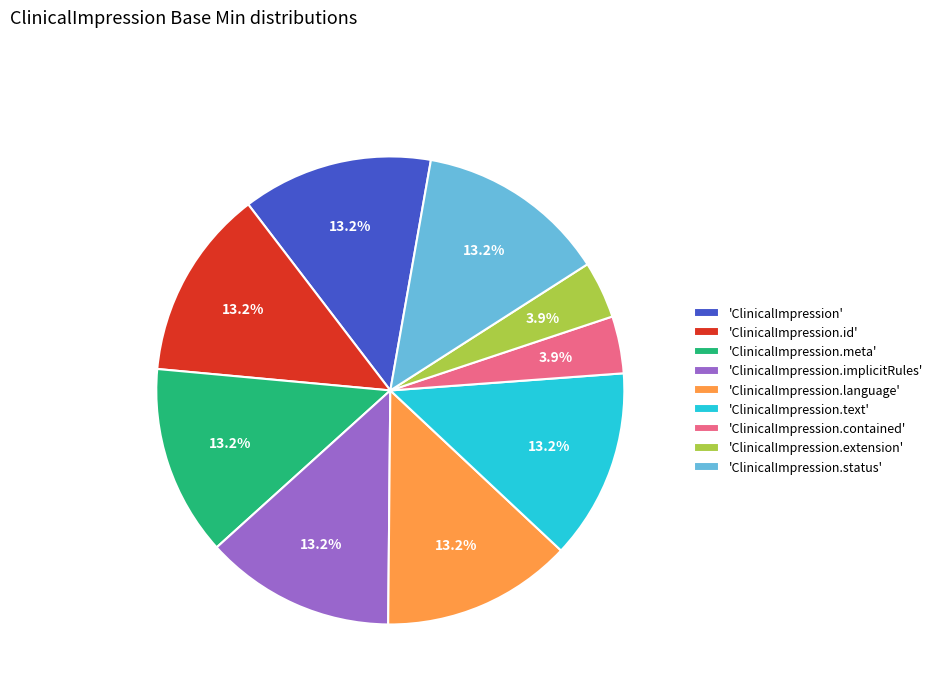

Does any single category account for the majority?

No